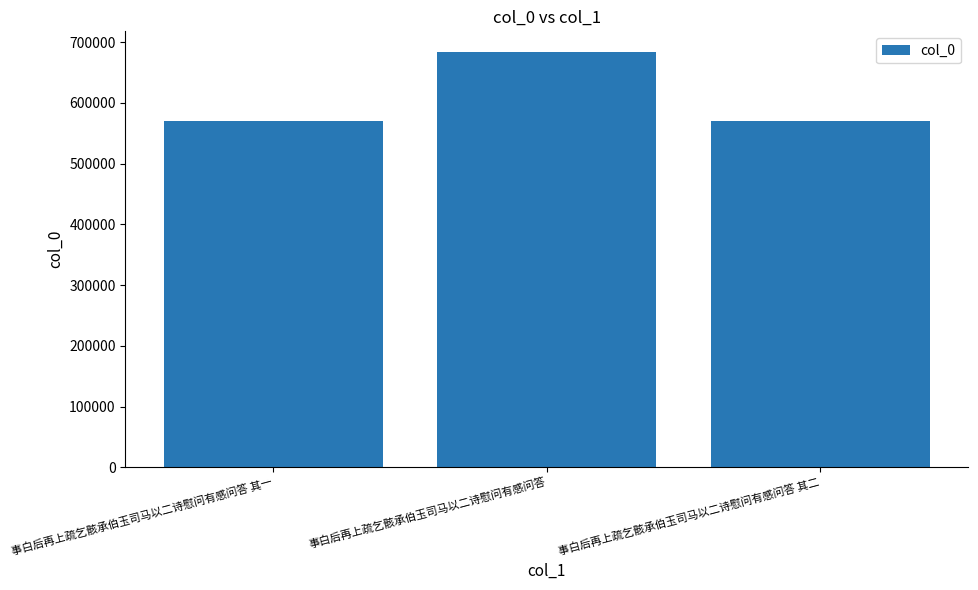

What is the minimum value shown in the chart?

569973